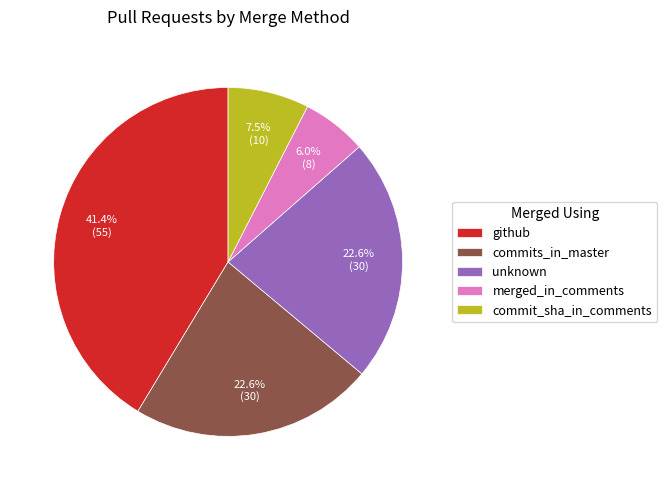

What is the total percentage of commit_sha_in_comments and merged_in_comments?

13.5%